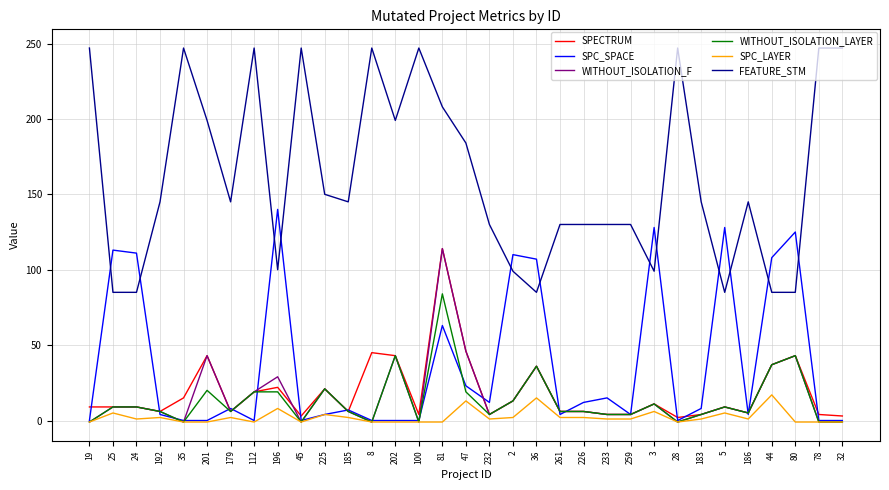

Which category has the highest value in the SPECTRUM series?

81